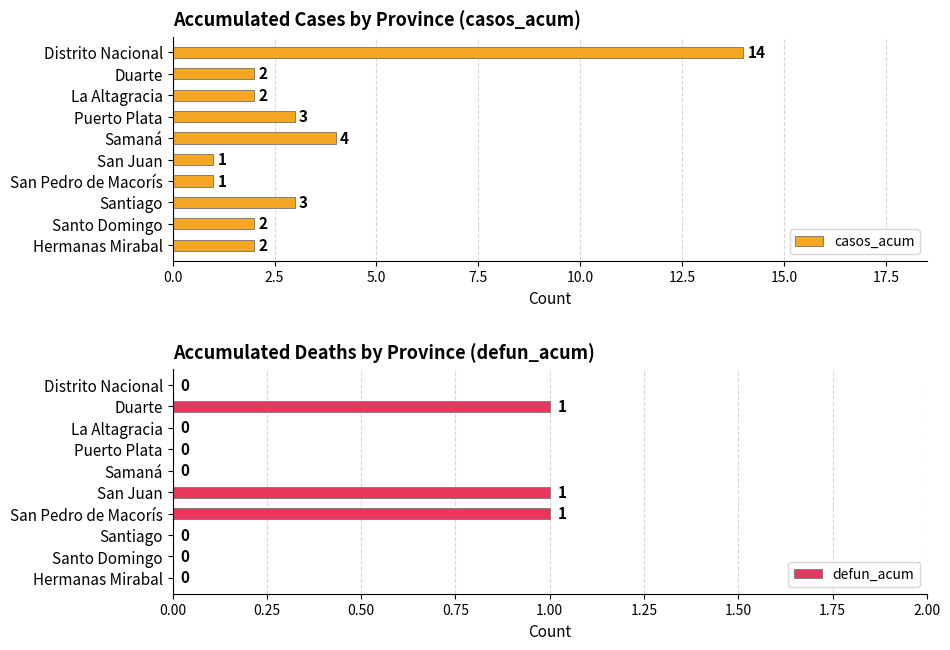

What is the difference between the second highest and minimum values in the casos_acum series?

3